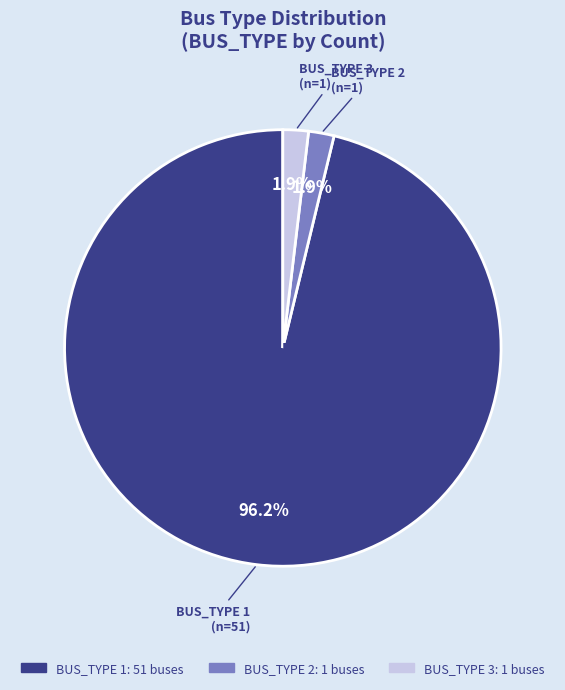

Which category accounts for the majority?

BUS_TYPE 1